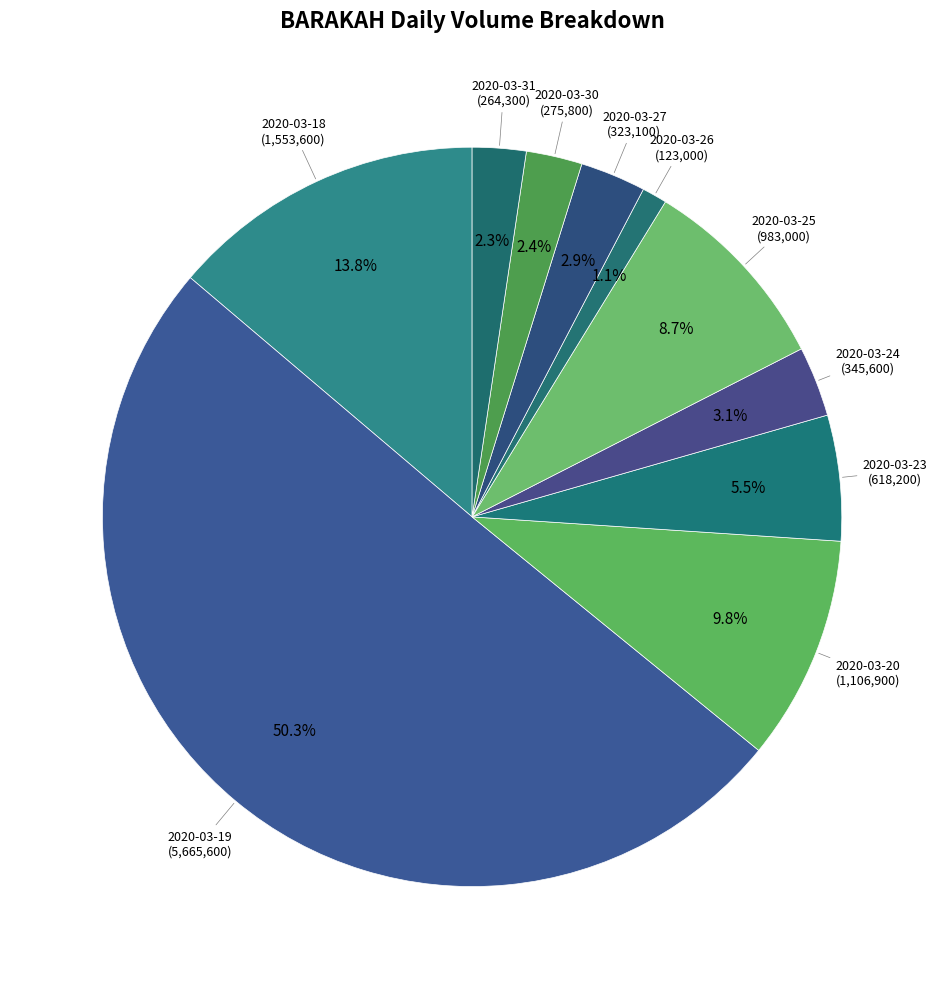

Between 2020-03-19 and 2020-03-30, which is larger?

2020-03-19